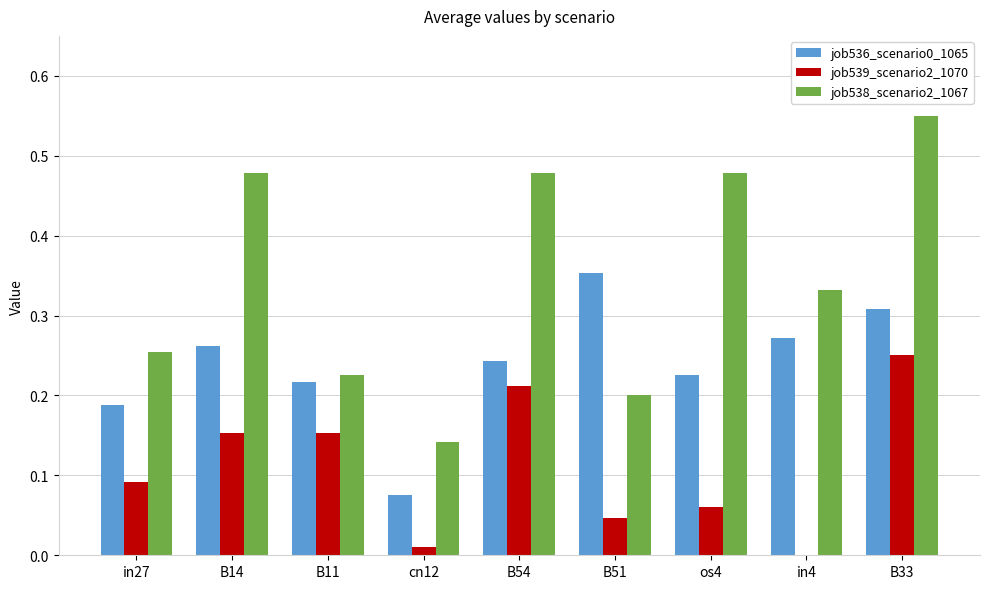

The value of job539_scenario2_1070 at B11 is 0.2. True or false?

True